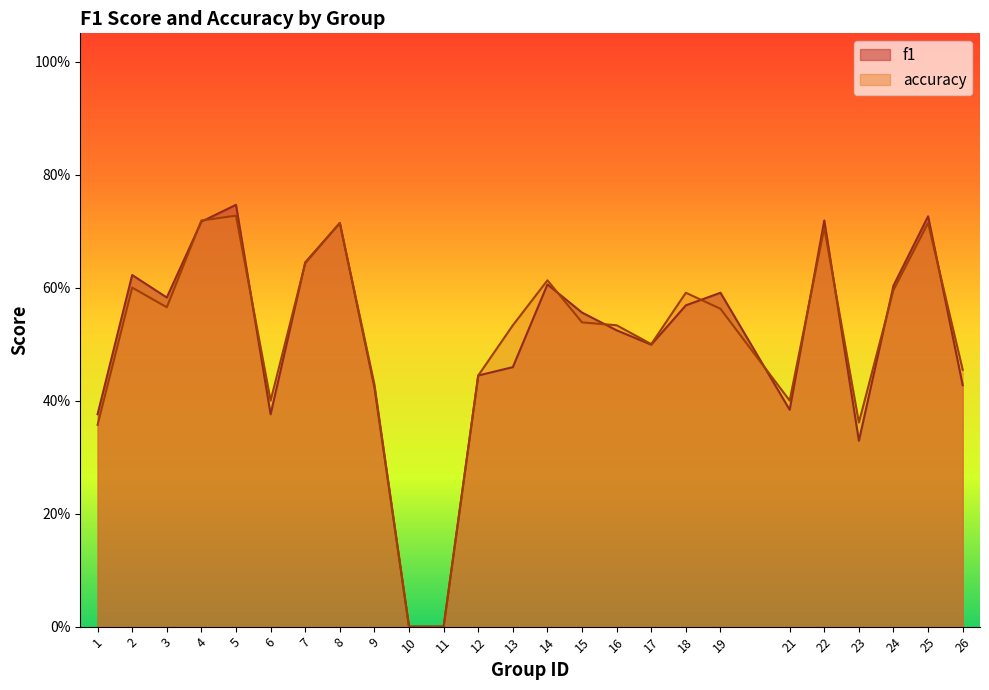

Does the chart have visible grid lines?

No